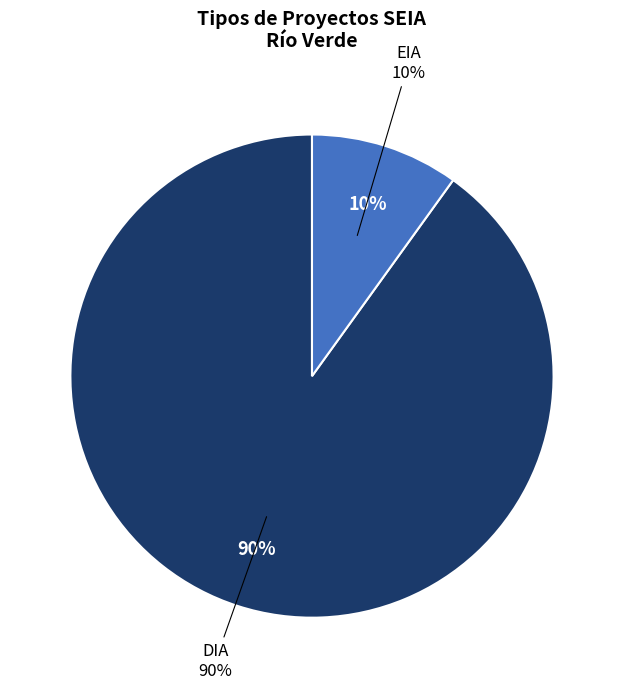

Is it true that DIA is 98% of the pie?

False